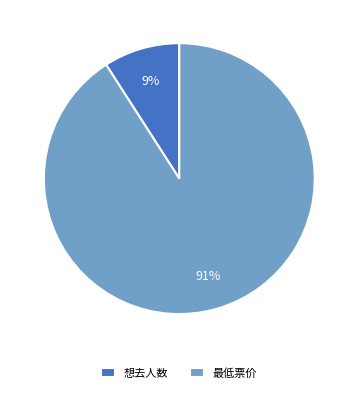

Rank the categories by value from lowest to highest.

想去人数, 最低票价